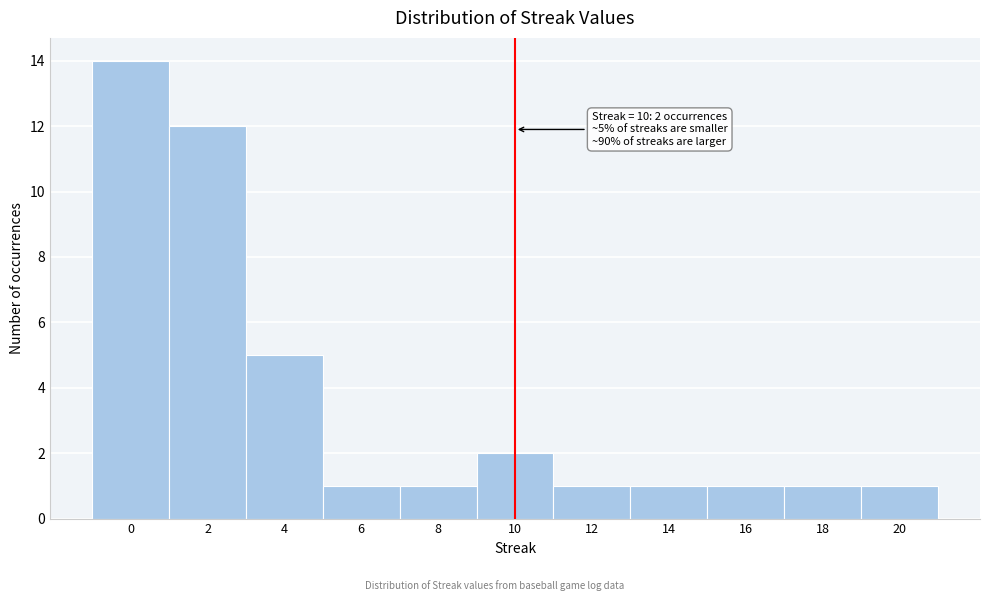

Over which range of the x-axis is the bar tallest?

-1 to 1